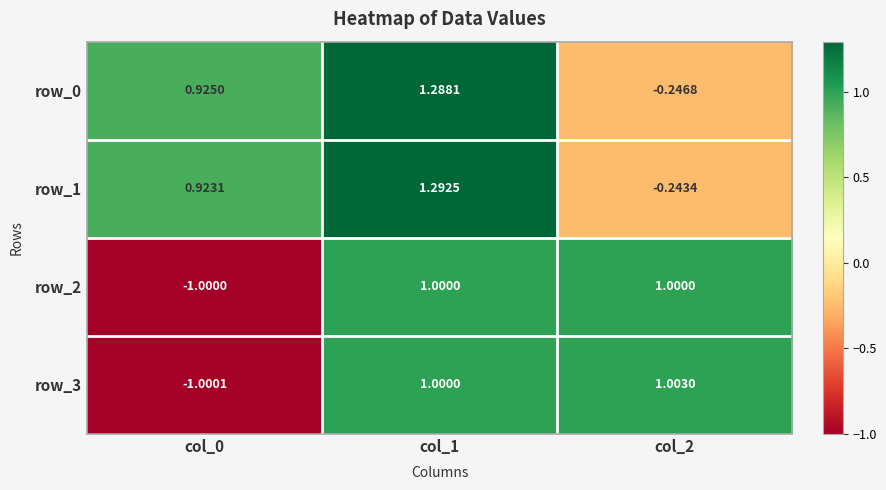

The value of row_2 at col_2 is 1.3. True or false?

False